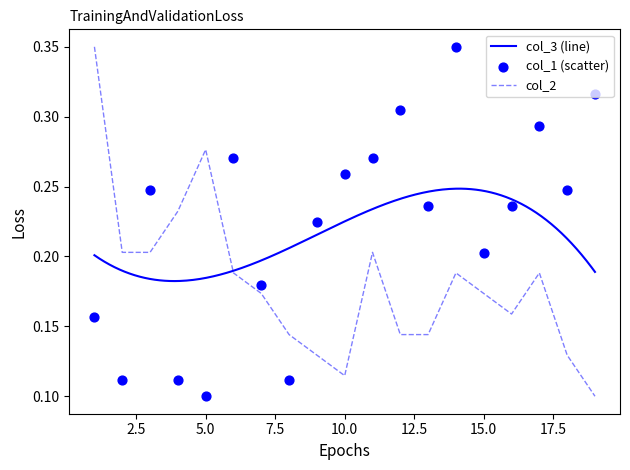

Which series has the widest spread of Y values?

col_1